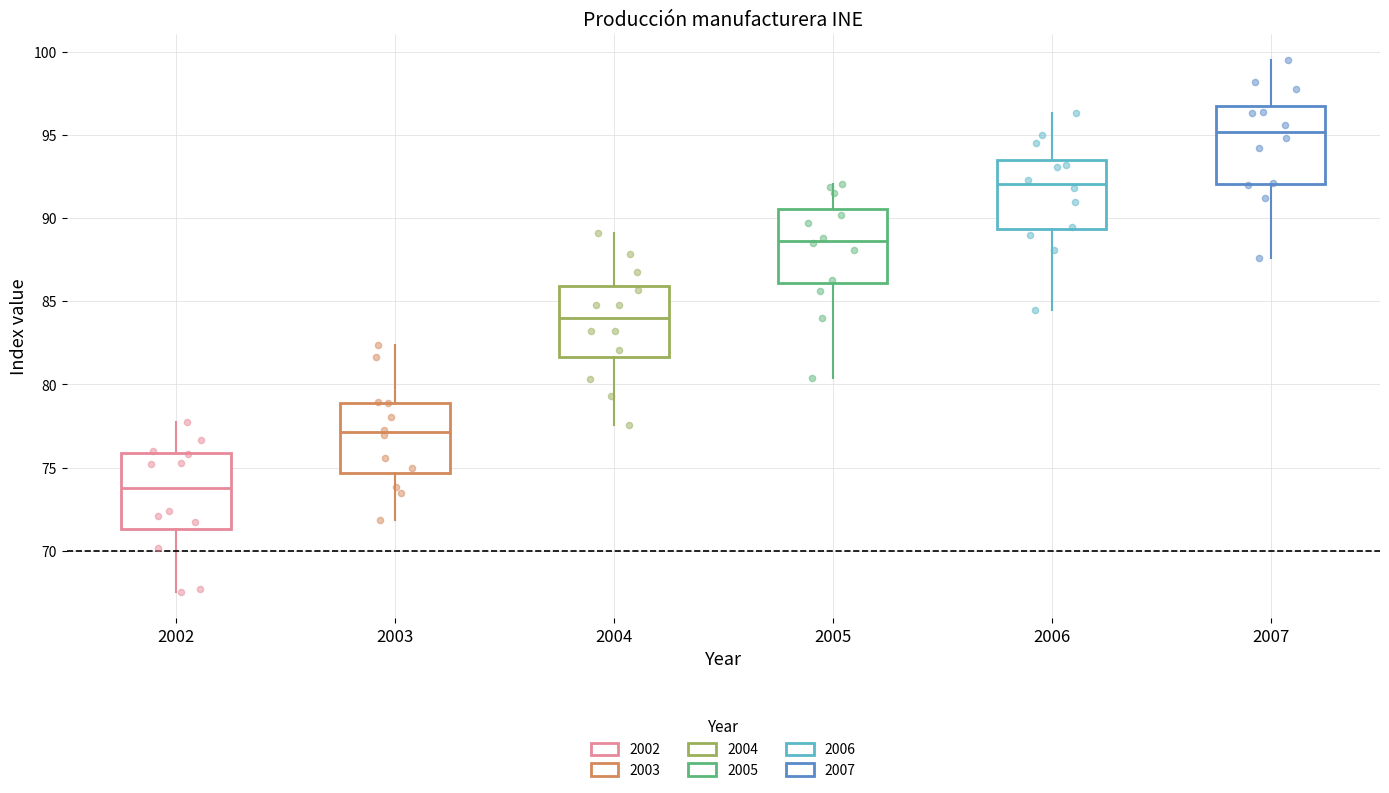

Which box has the lowest median line?

2002